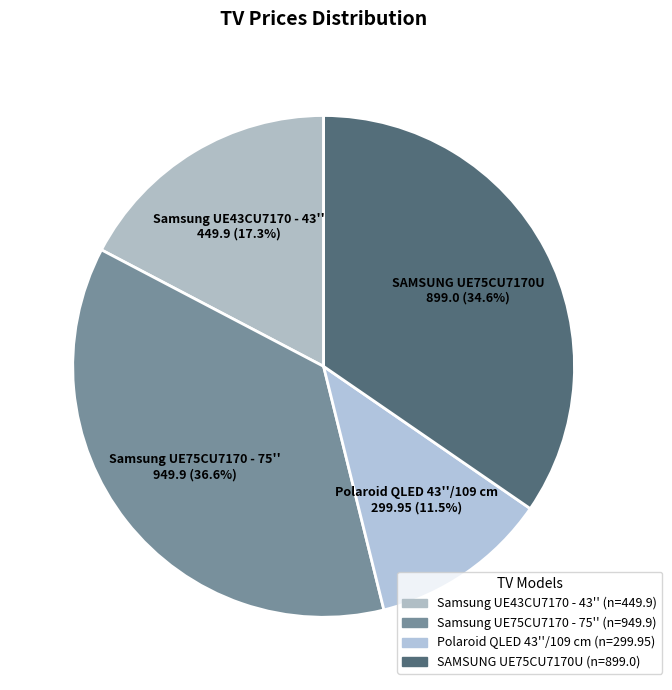

Rank the categories by value from lowest to highest.

Polaroid QLED 43''/109 cm, Samsung UE43CU7170 - 43'', SAMSUNG UE75CU7170U, Samsung UE75CU7170 - 75''